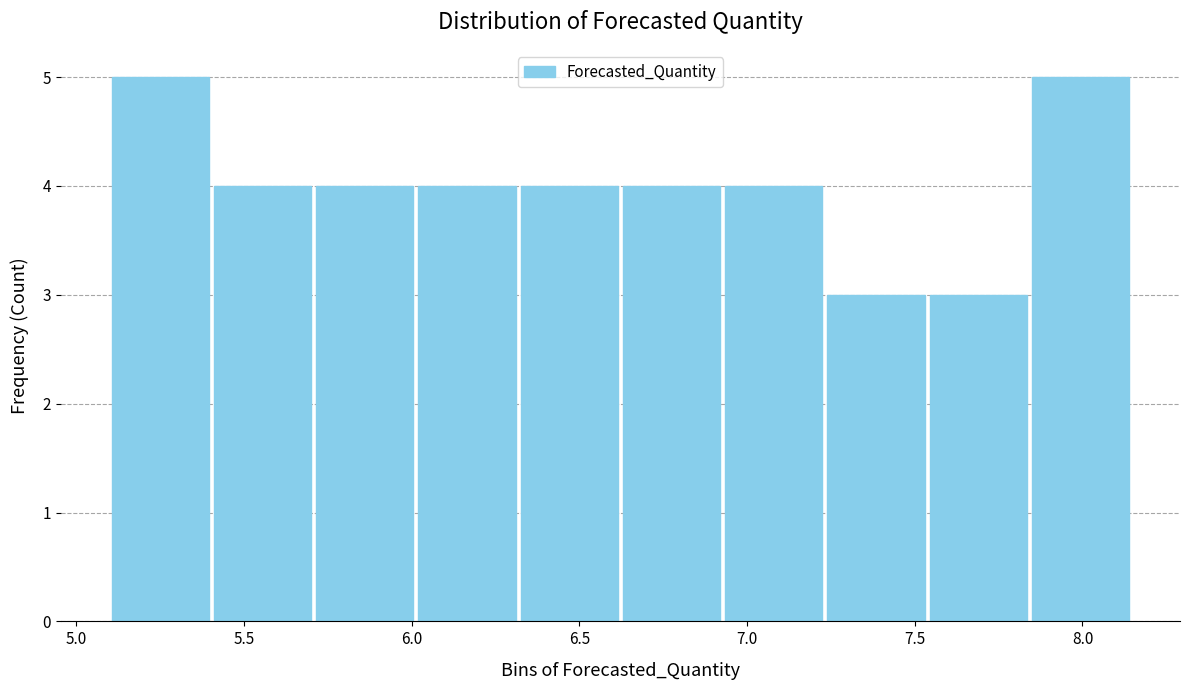

How tall is the bar that spans 6.00 to 6.30 on the x-axis? Neither the bar edges nor the heights are printed on the chart, so give them approximately, as read against the axes.

4